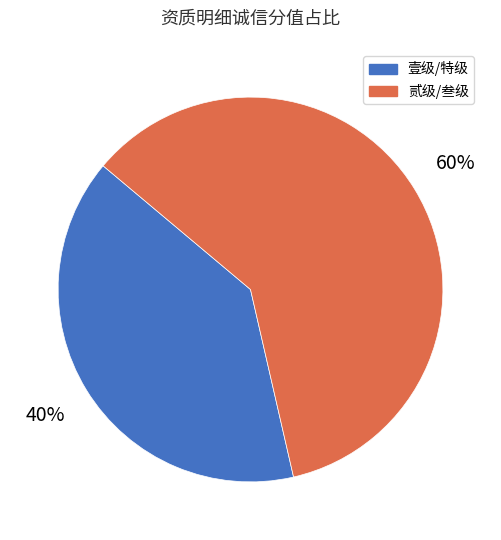

Does any single category account for the majority?

Yes